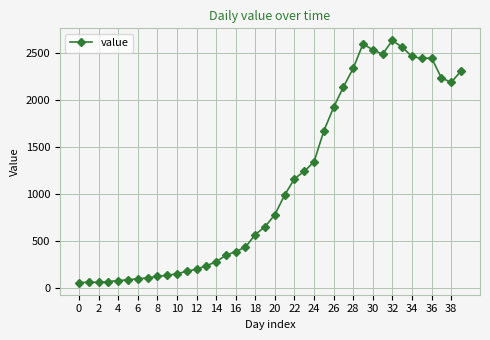

What is the difference between the maximum and second lowest values?

2573